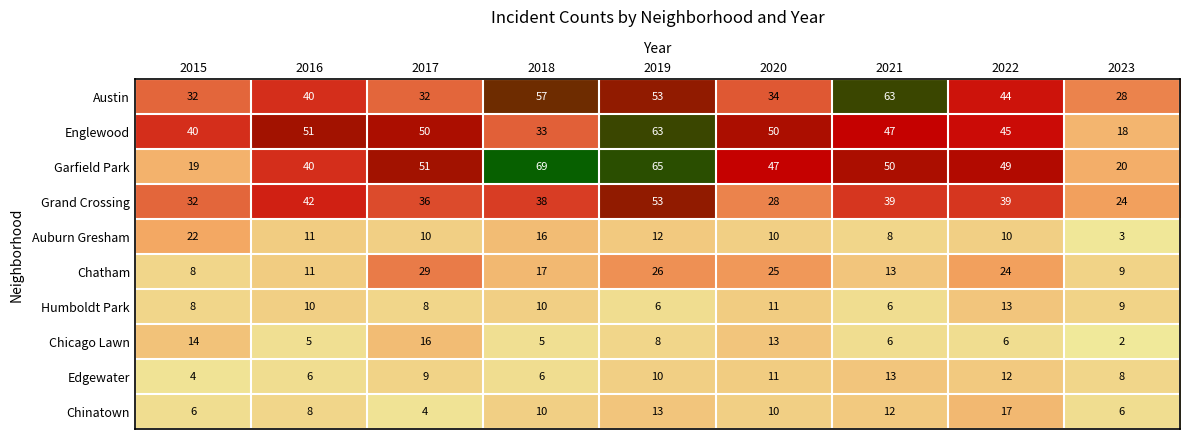

Count the number of categories in the chart.

9